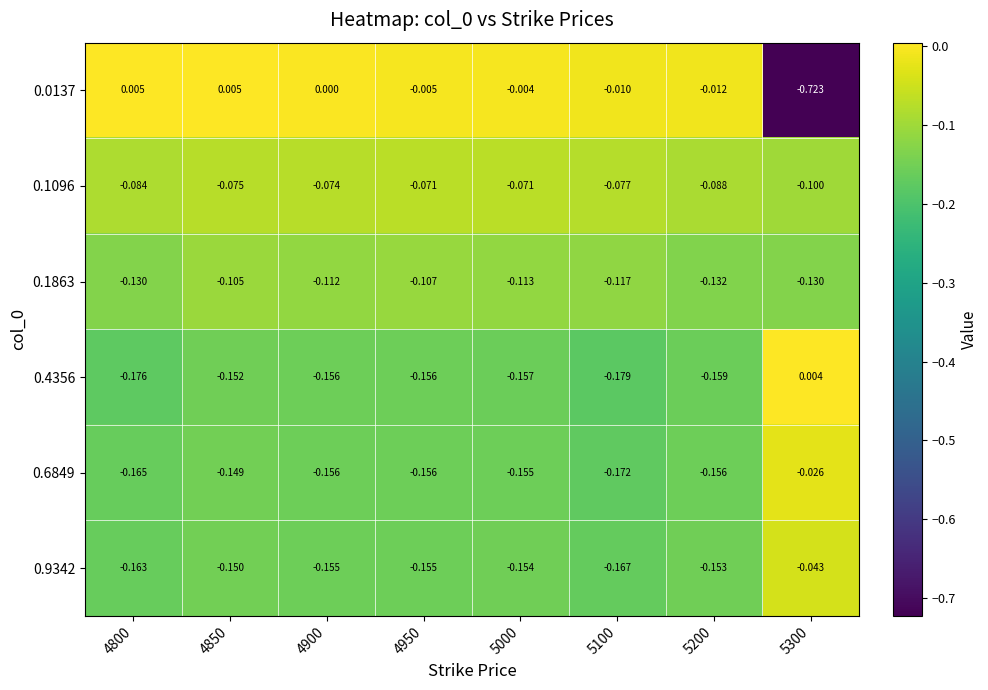

List the series in order of their peak value, lowest first.

0.1863, 0.1096, 0.9342, 0.6849, 0.4356, 0.0137